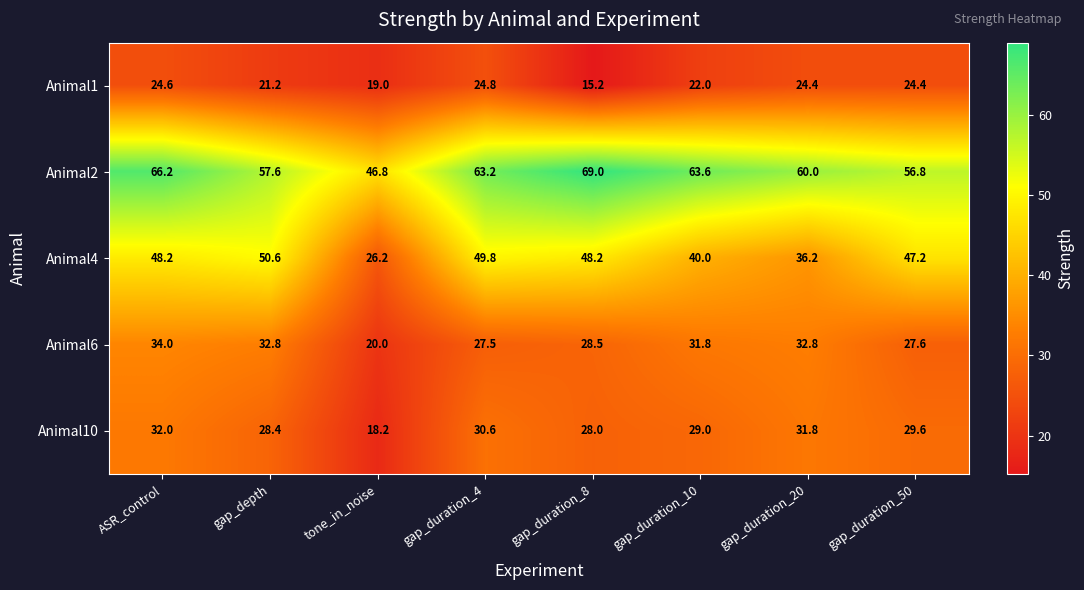

The Animal6 series shows 20.0 at tone_in_noise. True or false?

True